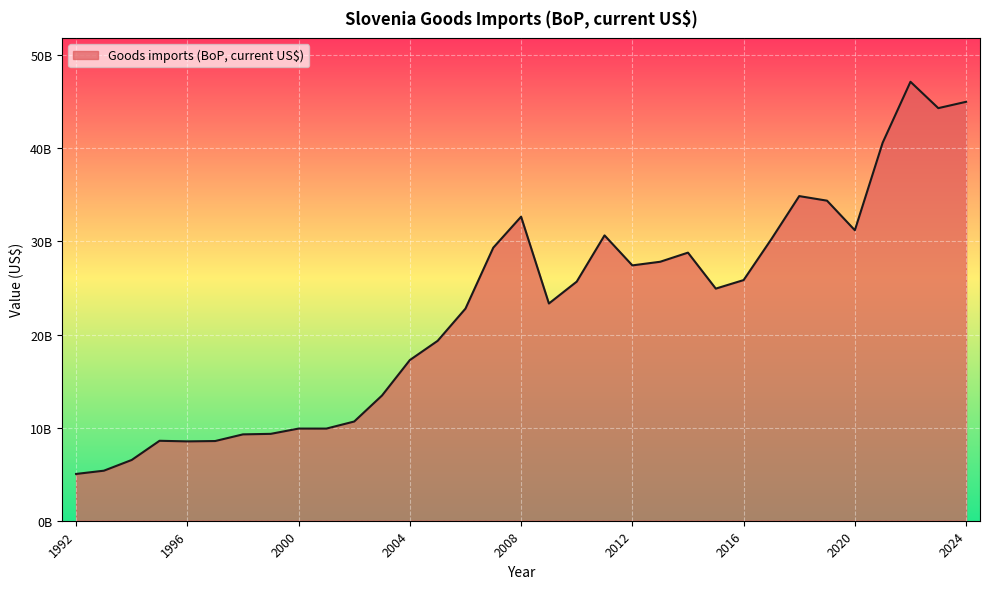

Reading left to right, extract all data points from this chart.

1992=5024300000.0	1993=5374700000.0	1994=6526300000.0	1995=8585700000.0	1996=8522100000.0	1997=8559300000.0	1998=9275100000.0	1999=9331500000.0	2000=9897300000.0	2001=9896200000.0	2002=10656100000.0	2003=13451800000.0	2004=17255900000.0	2005=19322800000.0	2006=22779946593.9	2007=29325305037.7	2008=32653283387.3	2009=23330880308.3	2010=25679392499.7	2011=30646878470.1	2012=27423919951.8	2013=27813032001.8	2014=28792787163.7	2015=24929034760.4	2016=25845544575.7	2017=30250682418.4	2018=34865344808.7	2019=34374188848.1	2020=31198976576.4	2021=40598420896.0	2022=47142551104.7	2023=44312394281.1	2024=44992287131.2